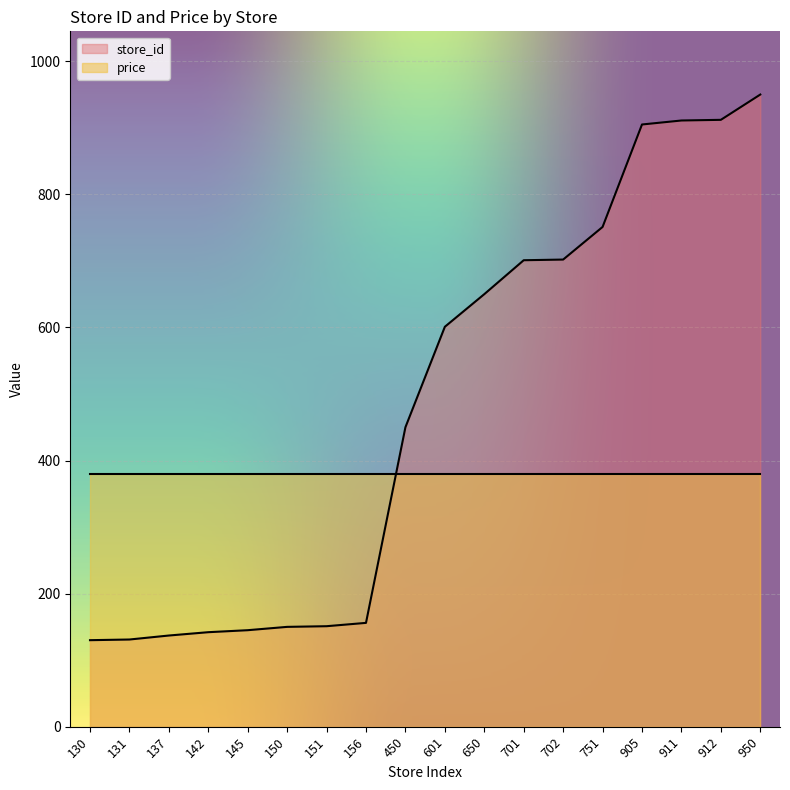

Rank the categories by value from lowest to highest.

130, 131, 137, 142, 145, 150, 151, 156, 450, 601, 650, 701, 702, 751, 905, 911, 912, 950